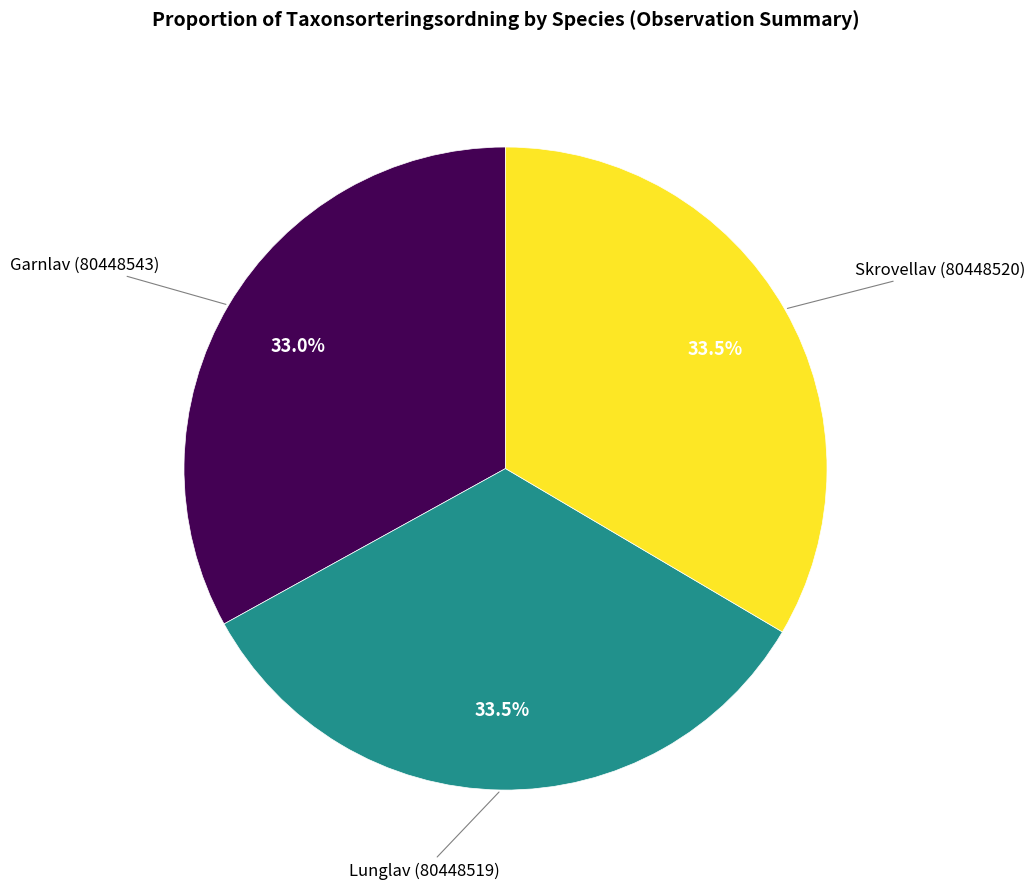

How many segments does this pie chart have?

3